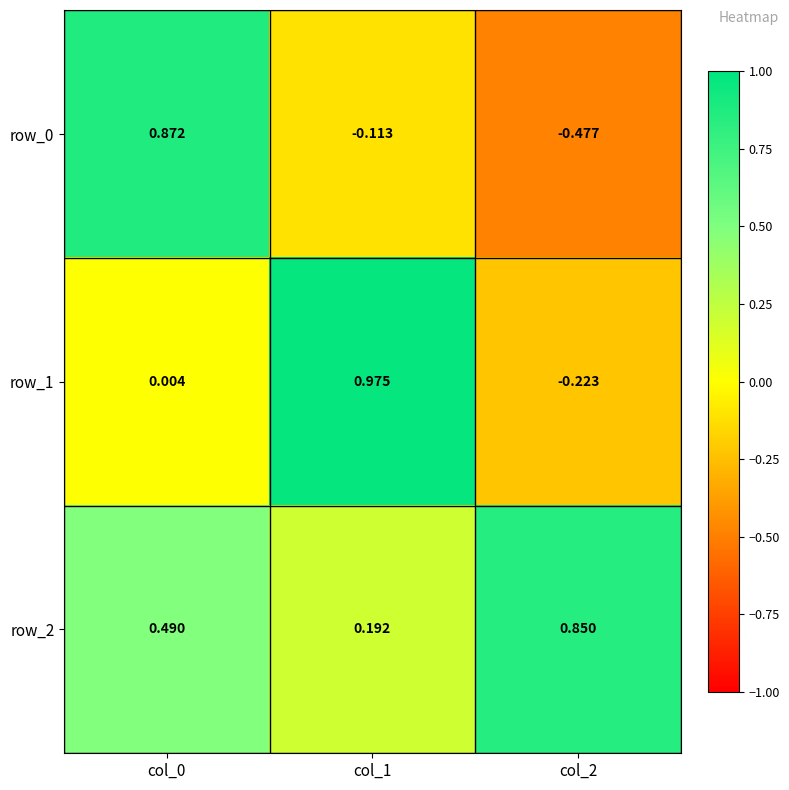

Is the value of row_2 at col_1 greater than the value of row_1 at col_0?

Yes